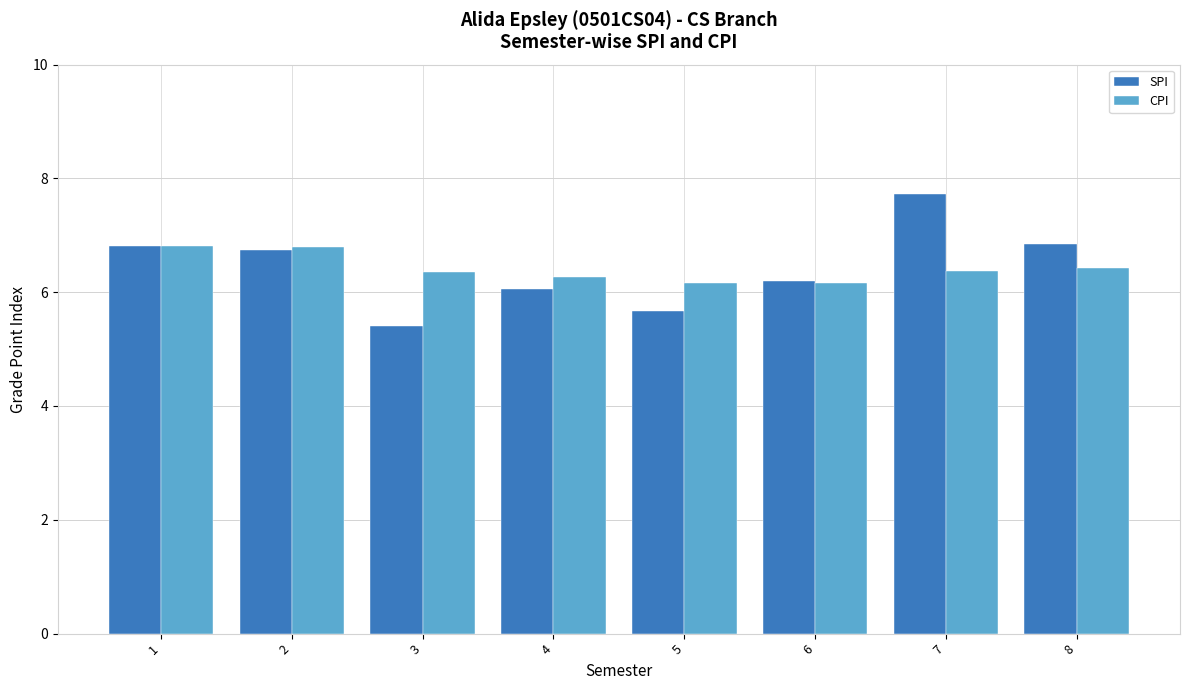

The value of CPI at 3 is 6.3. True or false?

True